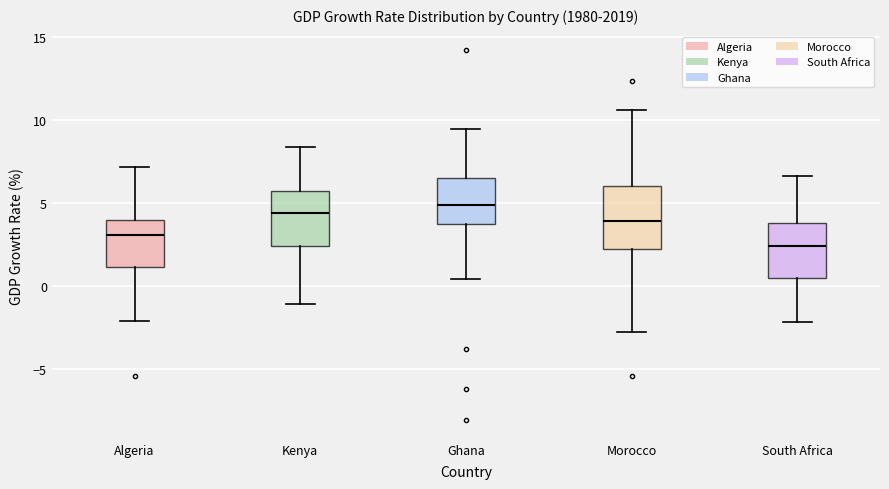

Where is the upper edge of the box for South Africa on the y-axis? The values are not printed on the chart, so give them approximately, as read against the axis.

4.0